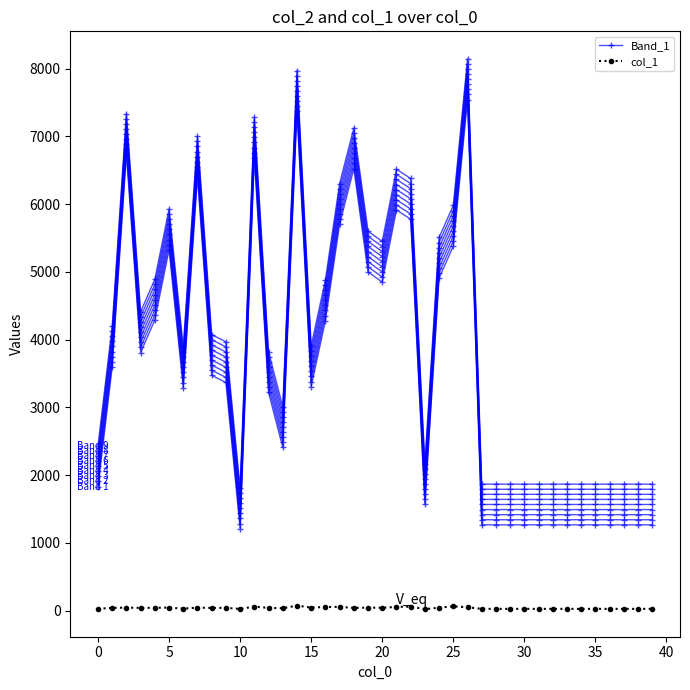

How many categories are shown in the chart?

40